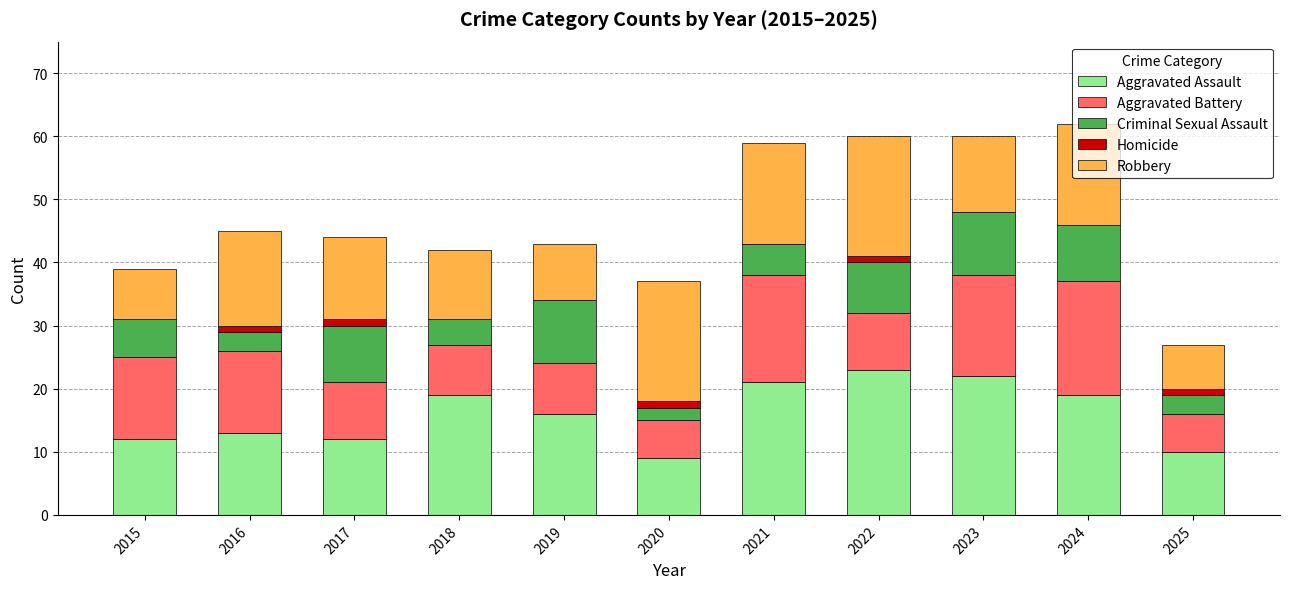

How many distinct data groups are displayed?

5